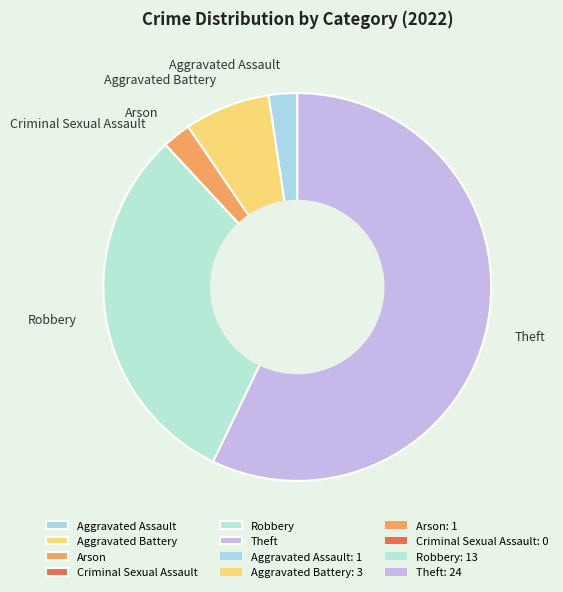

Is there a majority slice in this chart?

Yes